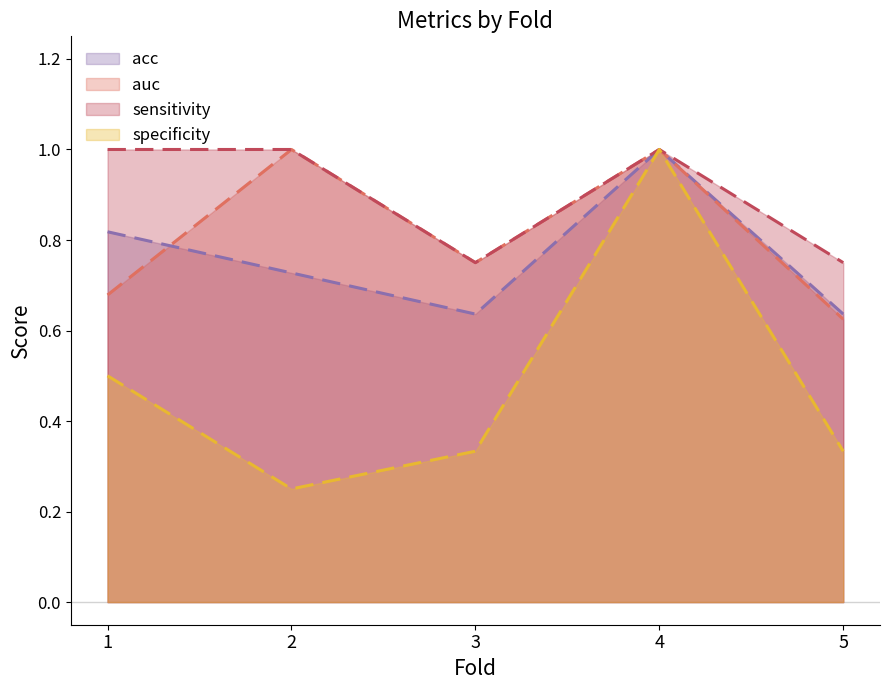

Is the value of auc at 4 greater than the value of sensitivity at 5?

Yes